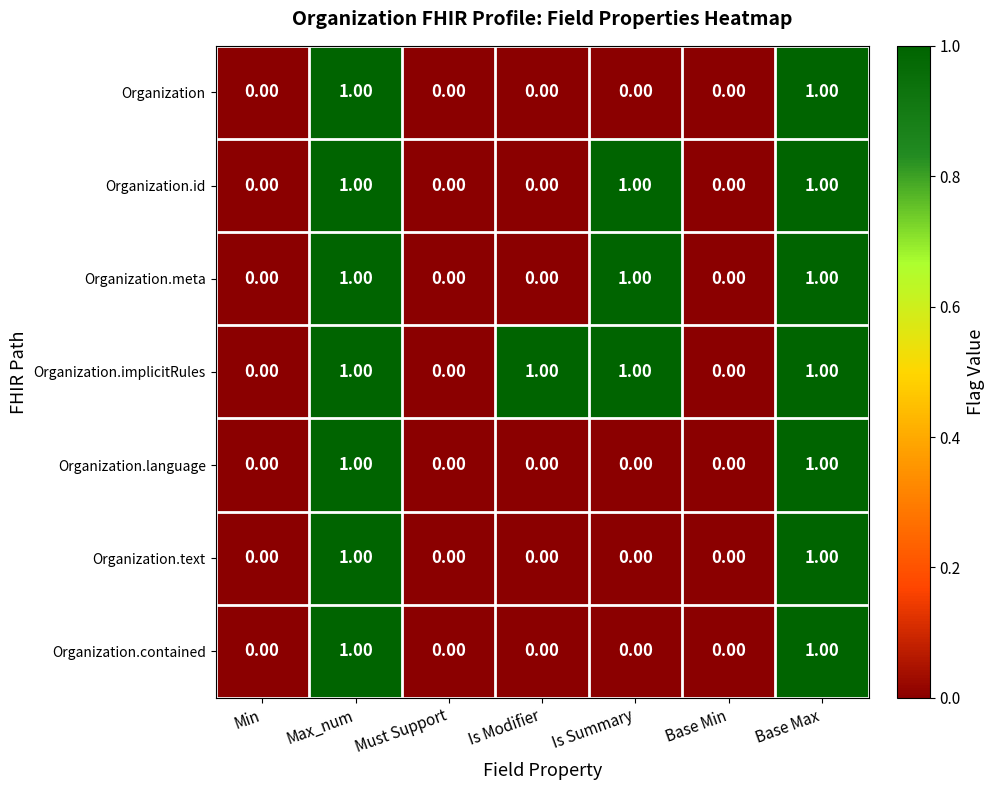

What is the difference between the highest and lowest values at Is Modifier?

1